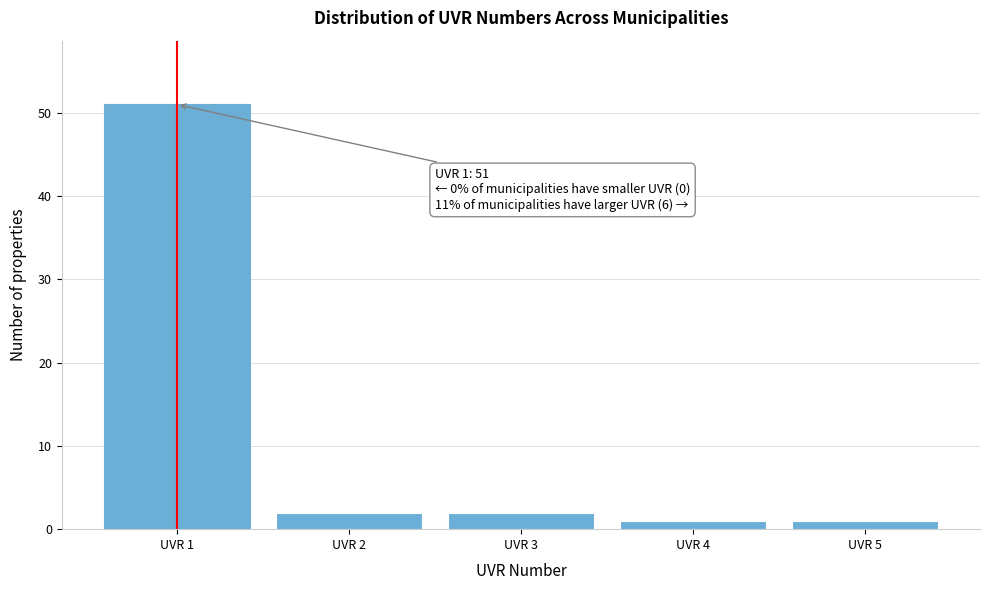

Over which range of the x-axis is the bar tallest?

0.5 to 1.5